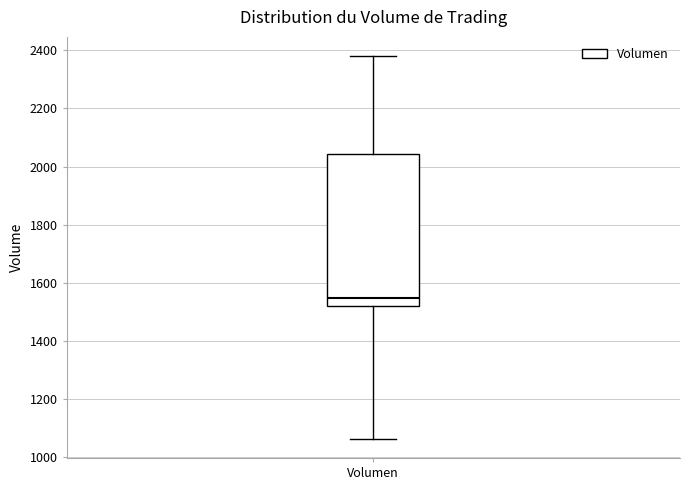

Transcribe this box plot: give where the median line is, the range the box spans, and where the two whiskers end, as read against the y-axis. The values are not printed on the chart, so give them approximately, as read against the axis.

median 1540, box 1520 to 2040, whiskers 1060 to 2380